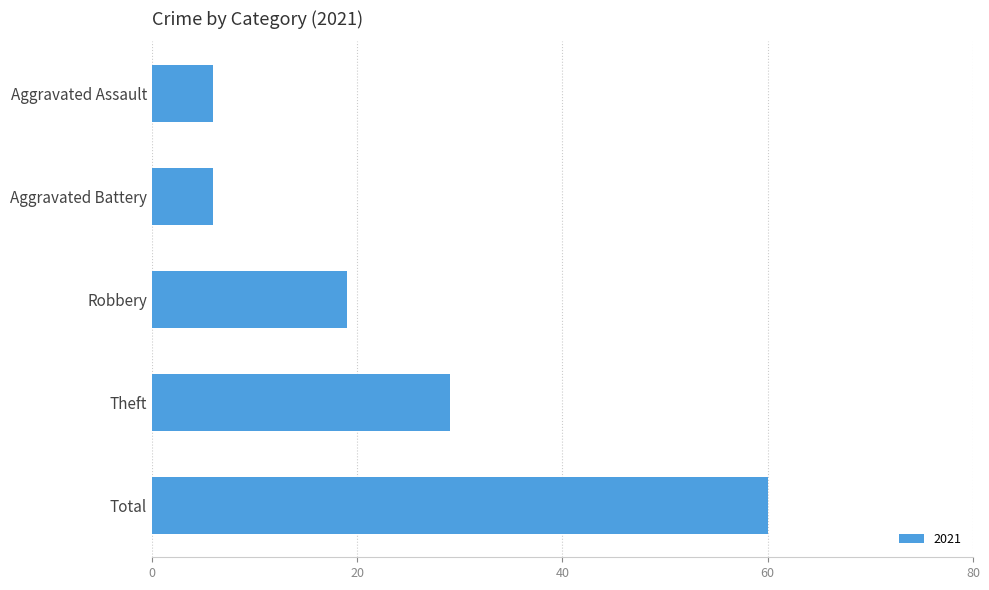

Is it true that the value at Aggravated Battery is 3?

False